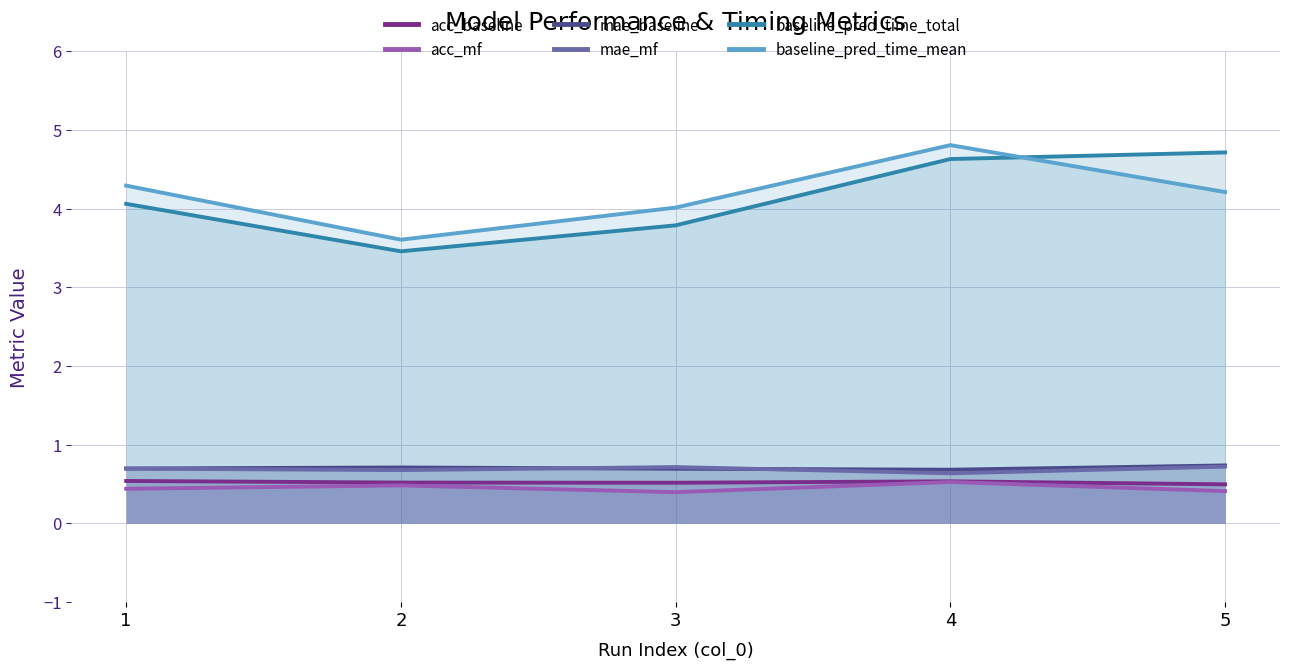

How many lines are shown in the chart?

6